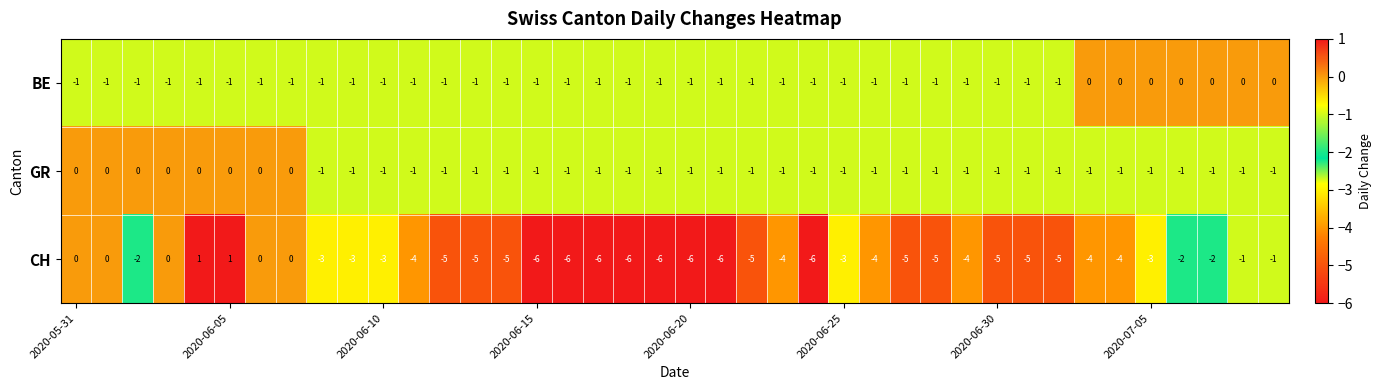

Count the BE values in the range -1 to 0.

40